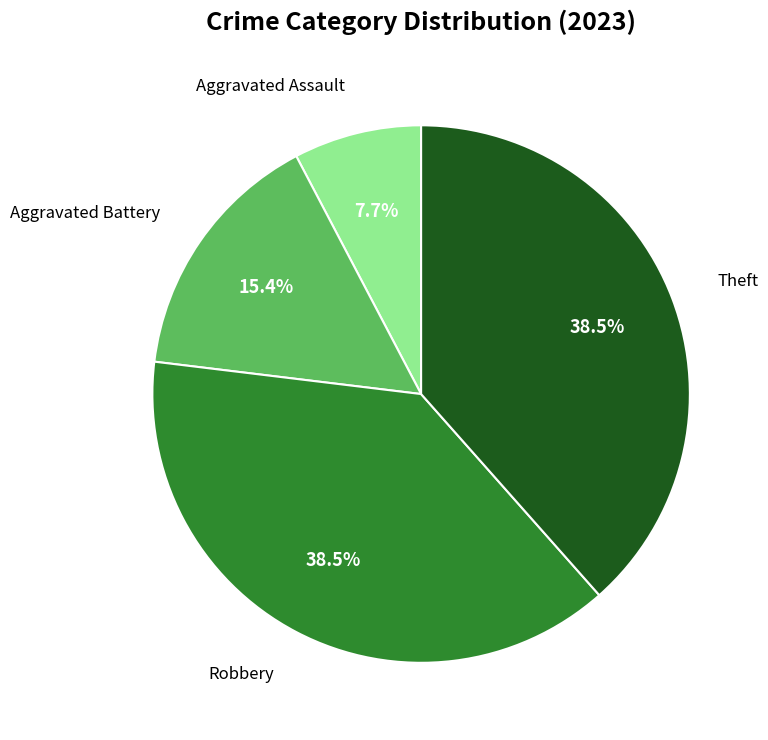

Is there any slice that represents more than half of the pie?

No